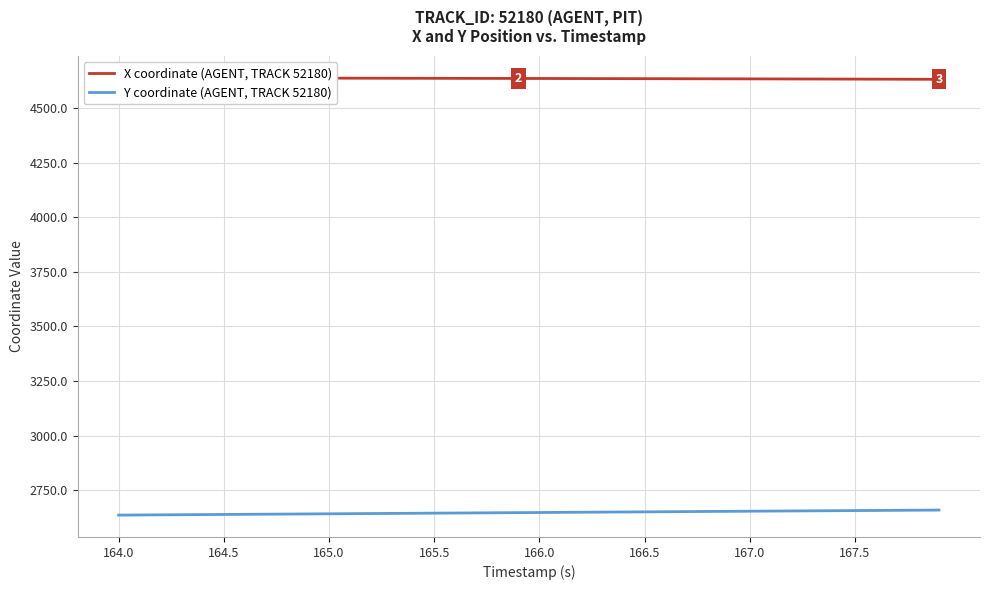

What is the highest value of the Y coordinate (AGENT, TRACK 52180) series?

2658.9